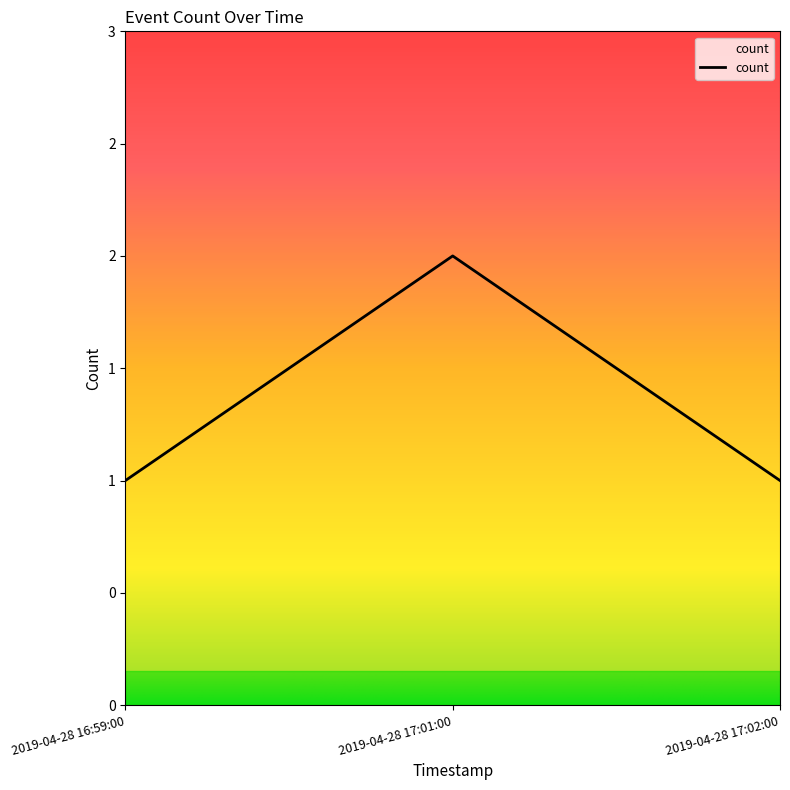

Is this an area chart (filled region under the line)?

Yes